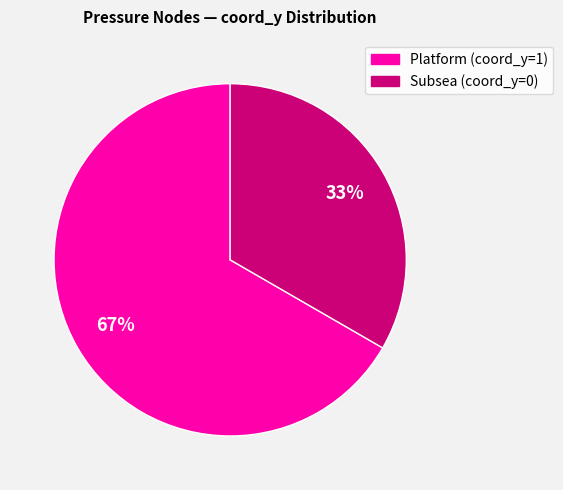

How many segments does this pie chart have?

2